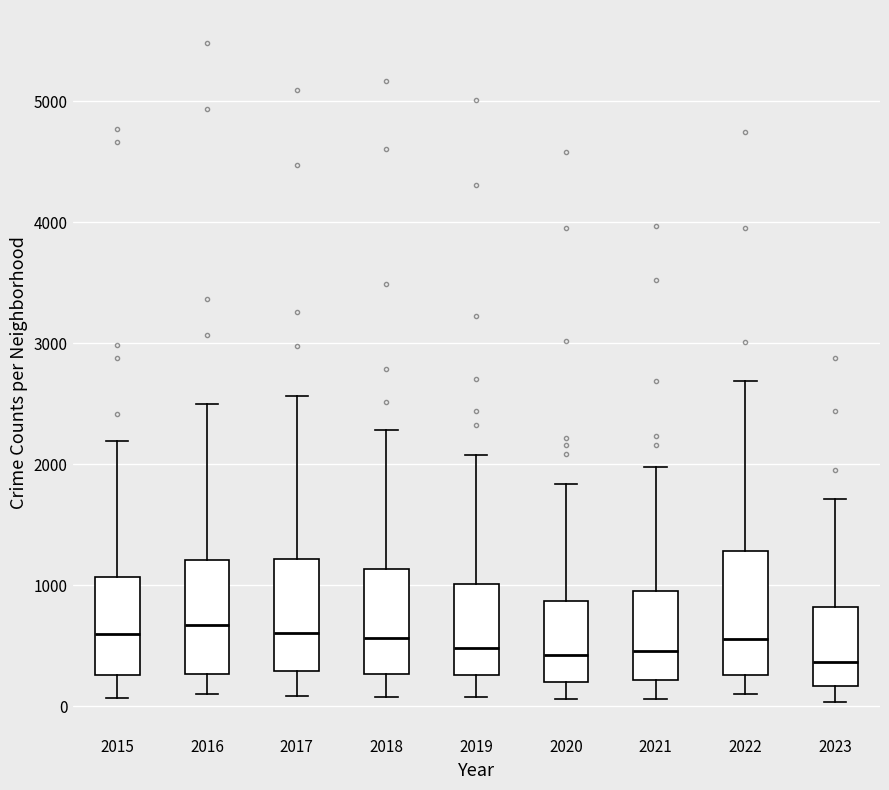

Reading left to right, read every box against the y-axis: the position of its median line, the range the box covers, and the ends of its whiskers. The values are not printed on the chart, so give them approximately, as read against the axis.

2015: median 600, box 300 to 1100, whiskers 100 to 2200
2016: median 700, box 300 to 1200, whiskers 100 to 2500
2017: median 600, box 300 to 1200, whiskers 100 to 2600
2018: median 600, box 300 to 1100, whiskers 100 to 2300
2019: median 500, box 300 to 1000, whiskers 100 to 2100
2020: median 400, box 200 to 900, whiskers 100 to 1800
2021: median 500, box 200 to 900, whiskers 100 to 2000
2022: median 600, box 300 to 1300, whiskers 100 to 2700
2023: median 400, box 200 to 800, whiskers 0 to 1700